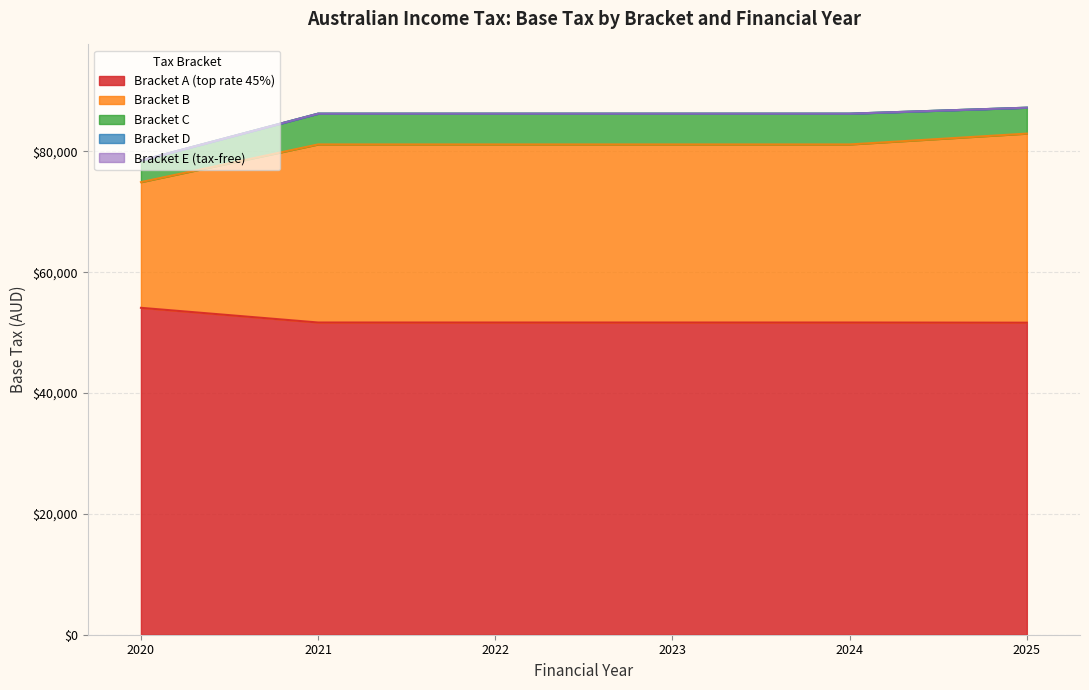

Which series changed the most between 2021 and 2024?

Bracket A (top rate 45%)